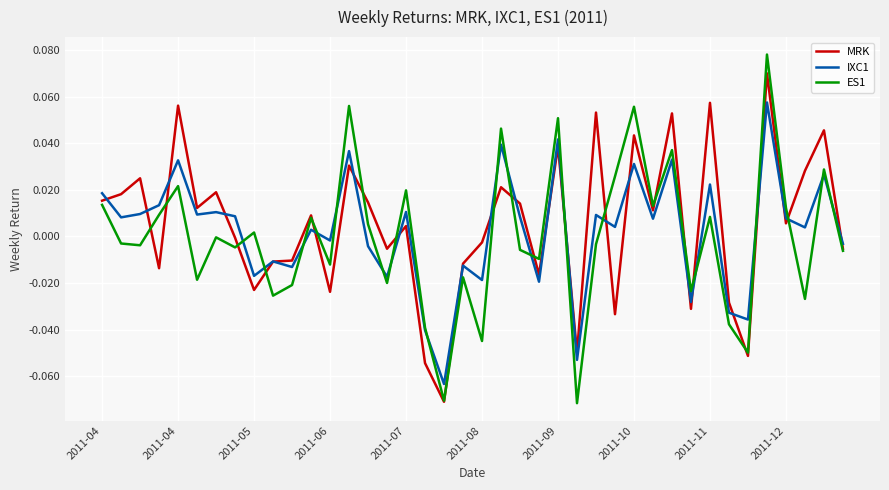

List the series in order of their peak value, lowest first.

IXC1, MRK, ES1